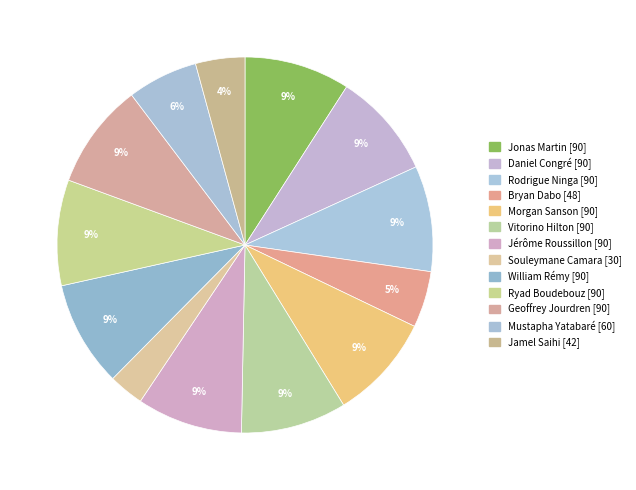

How many slices are in this pie chart?

13